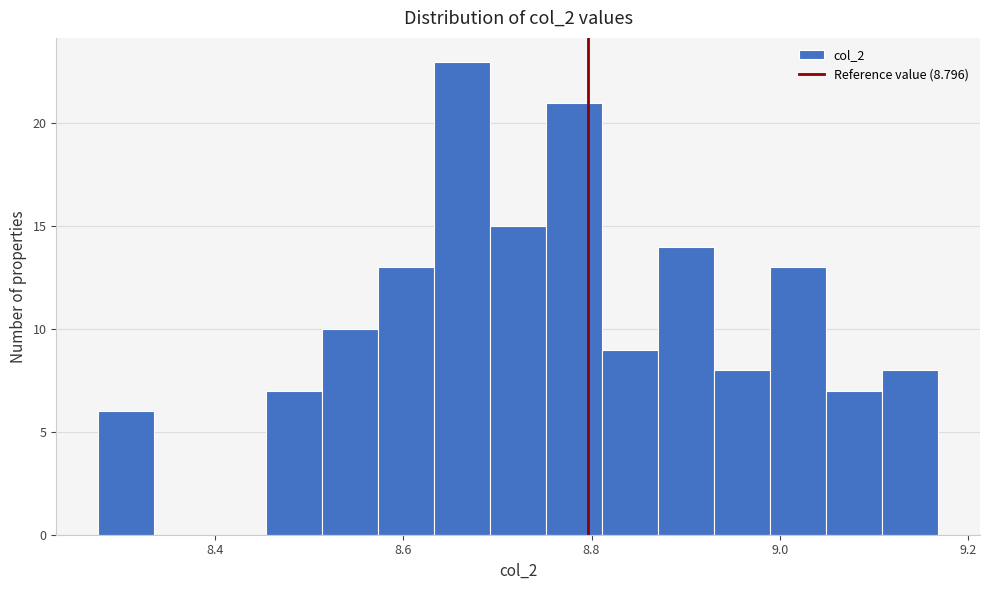

Read against the x-axis, roughly where is the centre of the tallest bar?

8.66